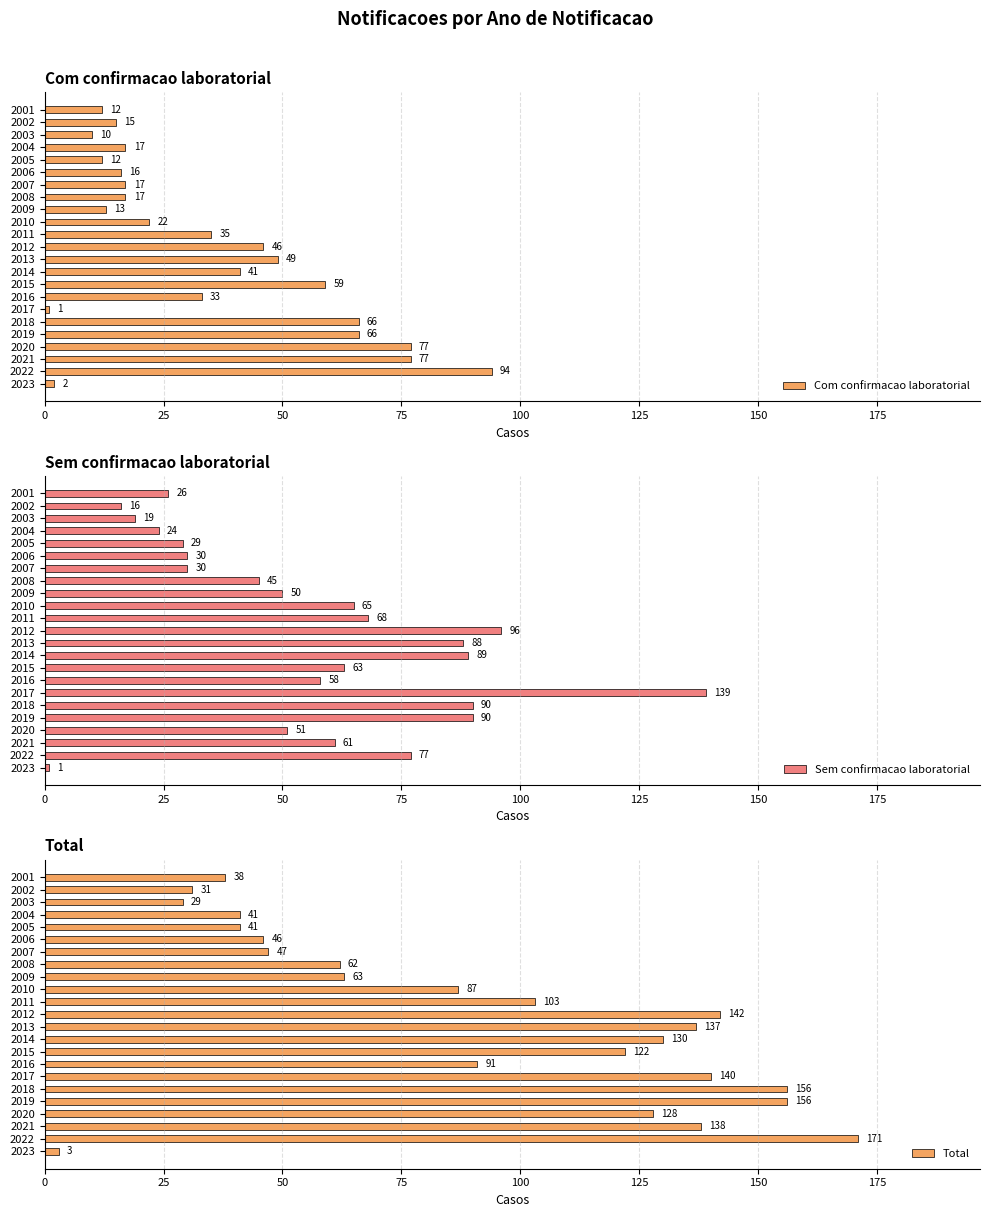

What is the minimum value shown in the chart?

1